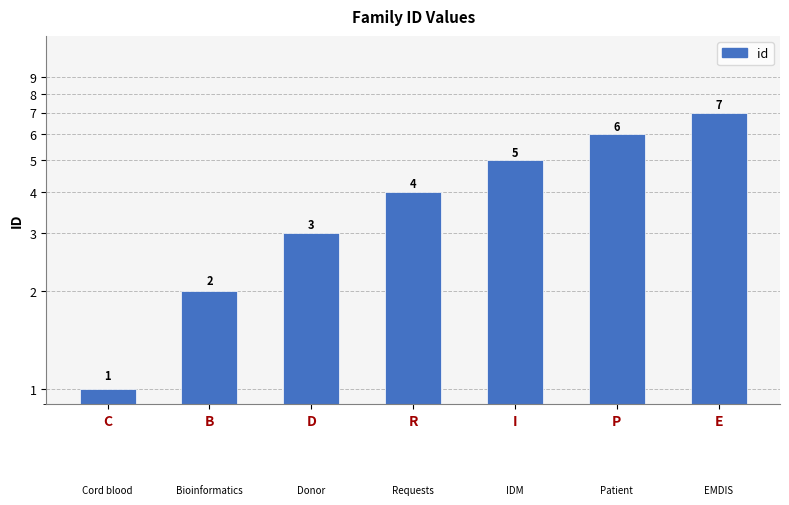

Are the bars horizontal?

No